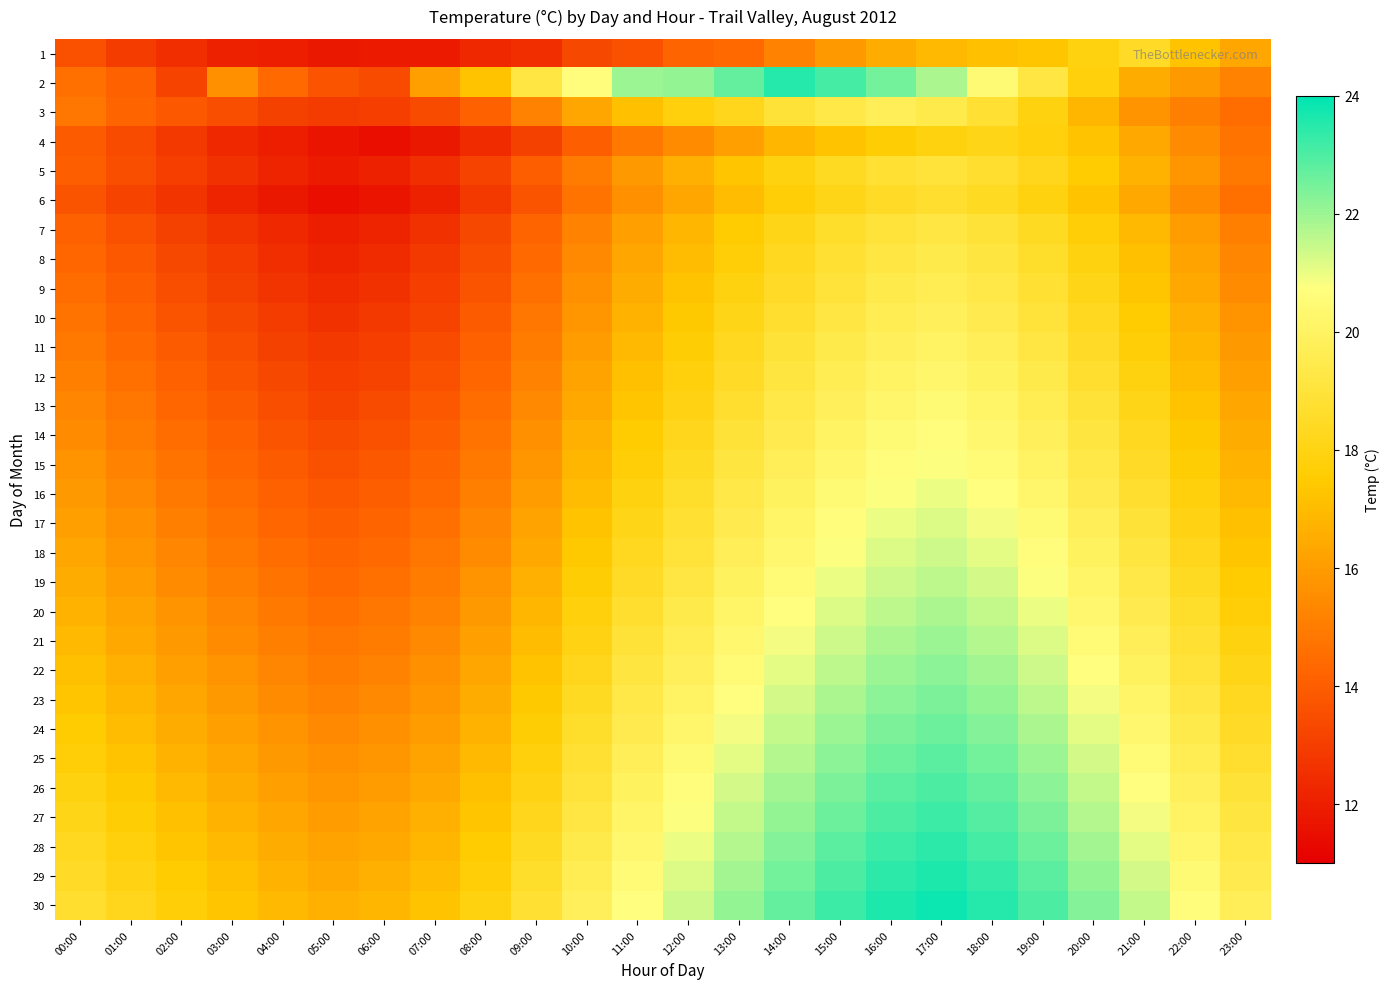

List the series in order of their peak value, lowest first.

4, 1, 6, 5, 7, 8, 9, 3, 10, 11, 12, 13, 14, 15, 16, 17, 18, 19, 20, 21, 22, 23, 24, 25, 26, 27, 28, 2, 29, 30